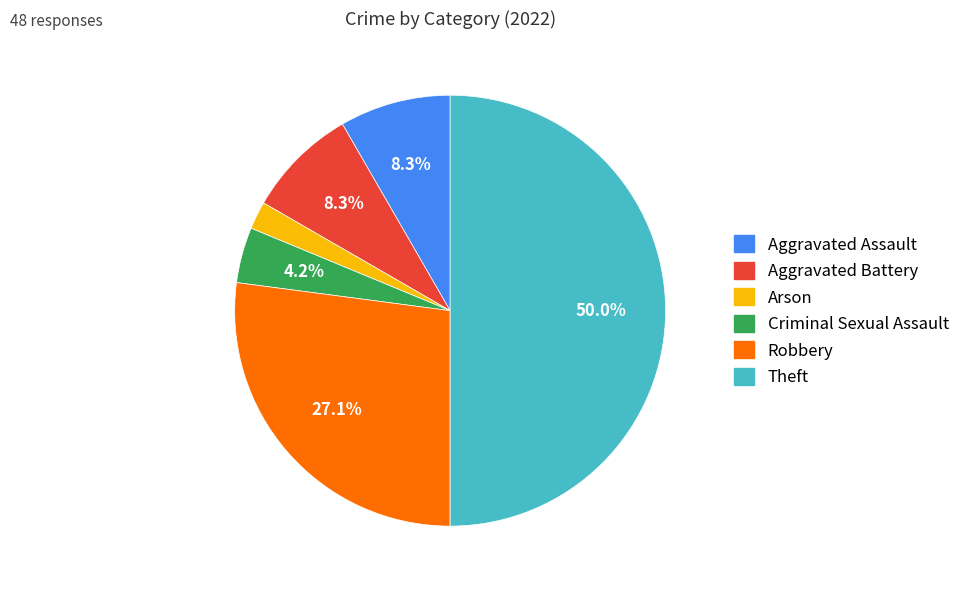

Count the number of slices in the pie.

6